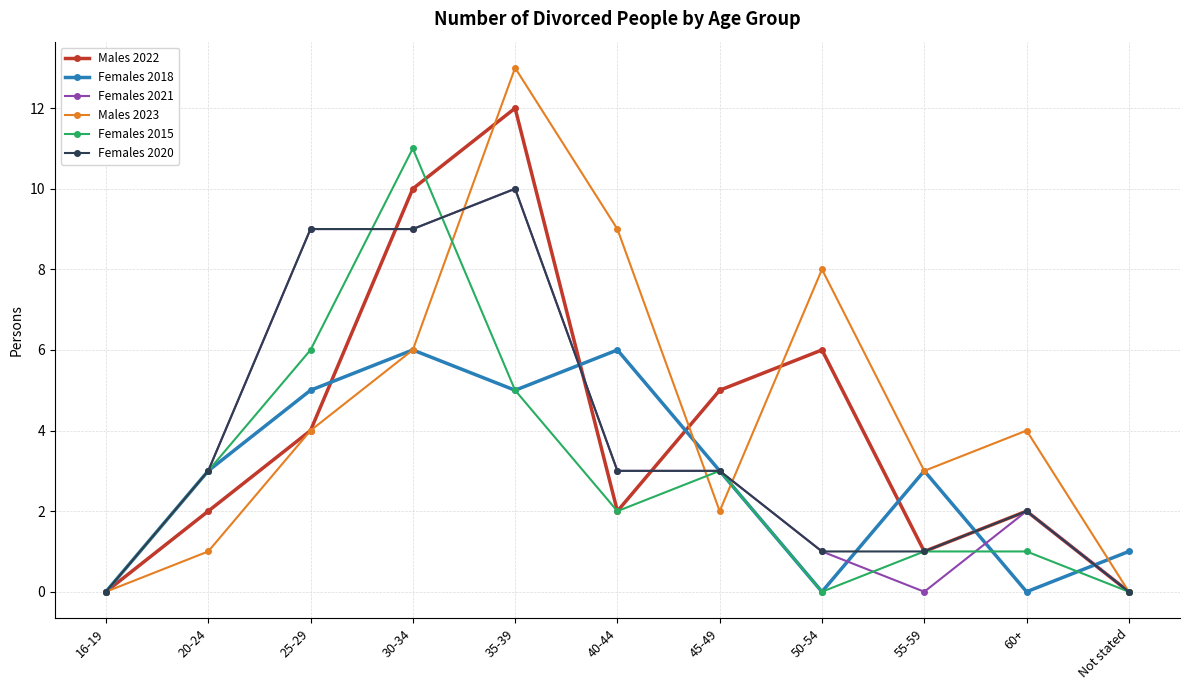

Does the chart have visible grid lines?

Yes